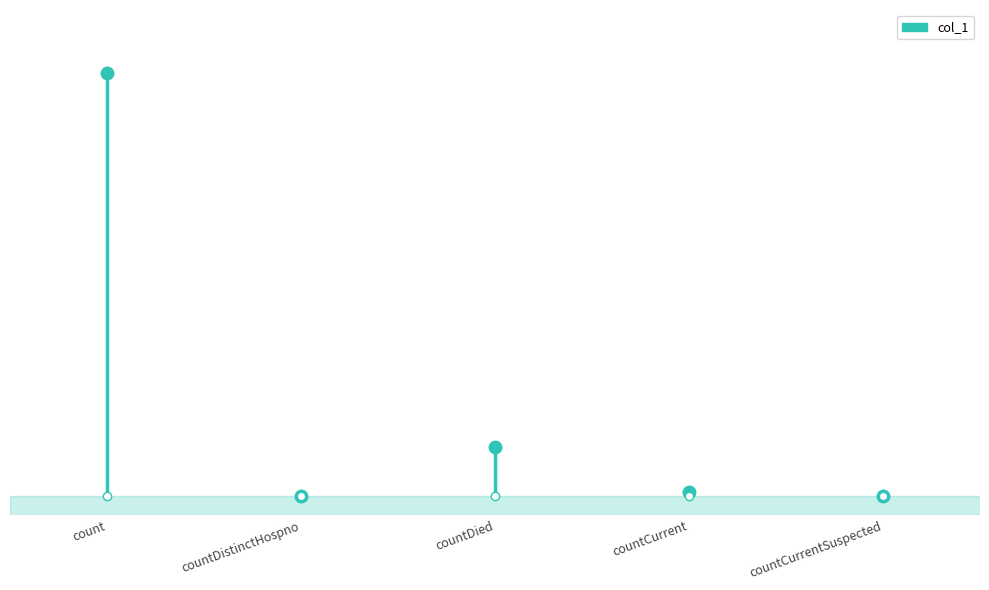

The value at countCurrent is 438. True or false?

False